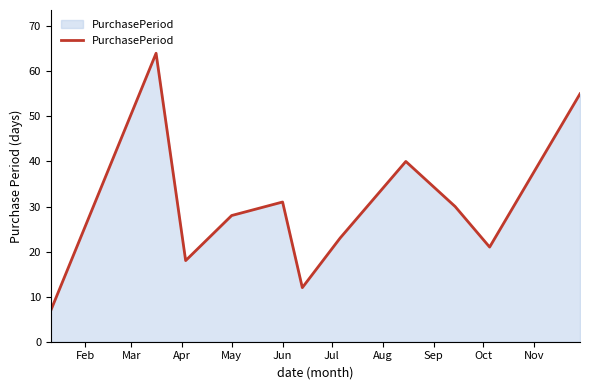

What is the maximum value shown in the chart?

64